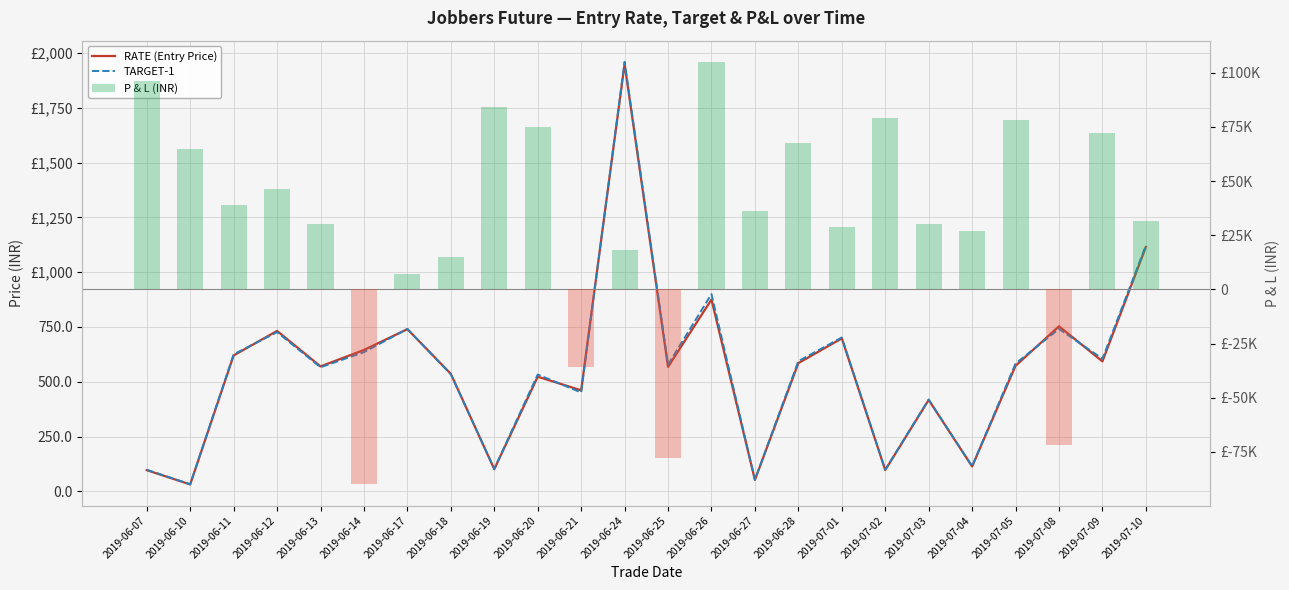

How many values in the TARGET-1 series exceed 583?

11